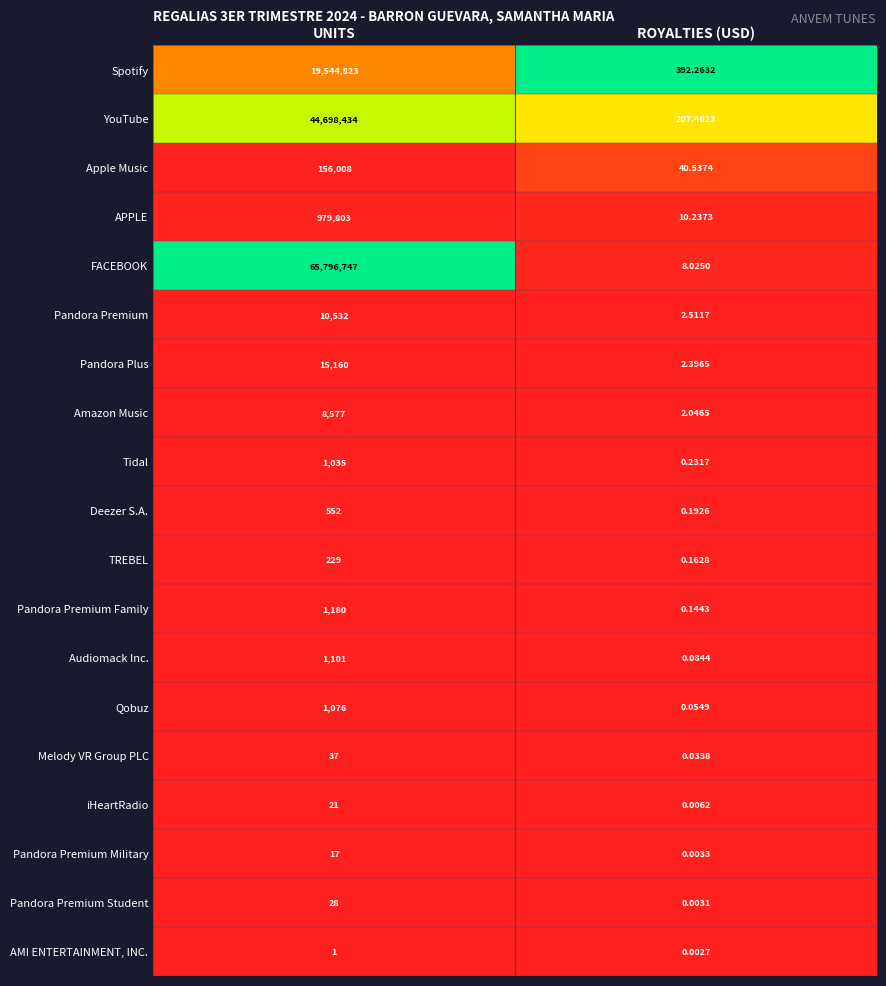

At which category is the sum across all series the highest?

UNITS